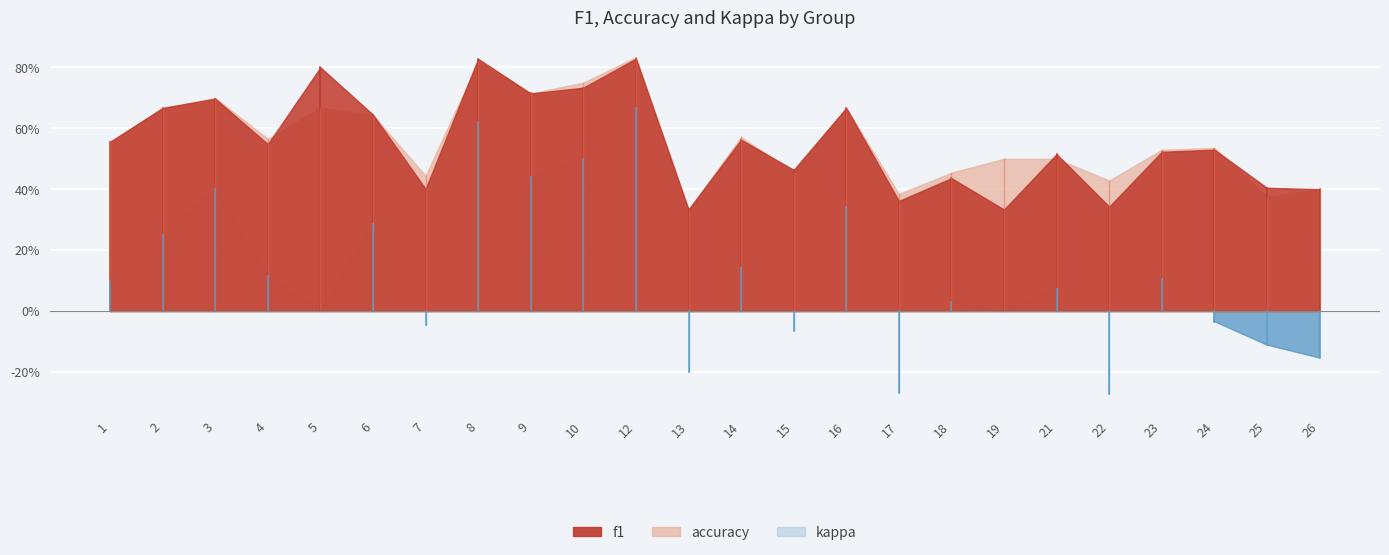

Reading right to left, transcribe all the data shown in this chart.

f1: 26=0.4	25=0.4	24=0.5	23=0.5	22=0.3	21=0.5	19=0.3	18=0.4	17=0.4	16=0.7	15=0.5	14=0.6	13=0.3	12=0.8	10=0.7	9=0.7	8=0.8	7=0.4	6=0.6	5=0.8	4=0.5	3=0.7	2=0.7	1=0.6
accuracy: 26=0.4	25=0.4	24=0.5	23=0.5	22=0.4	21=0.5	19=0.5	18=0.5	17=0.4	16=0.7	15=0.5	14=0.6	13=0.3	12=0.8	10=0.8	9=0.7	8=0.8	7=0.4	6=0.6	5=0.7	4=0.6	3=0.7	2=0.7	1=0.6
kappa: 26=-0.2	25=-0.1	24=-0.0	23=0.1	22=-0.3	21=0.1	19=0.0	18=0.0	17=-0.3	16=0.3	15=-0.1	14=0.1	13=-0.2	12=0.7	10=0.5	9=0.4	8=0.6	7=-0.0	6=0.3	5=0.0	4=0.1	3=0.4	2=0.2	1=0.1